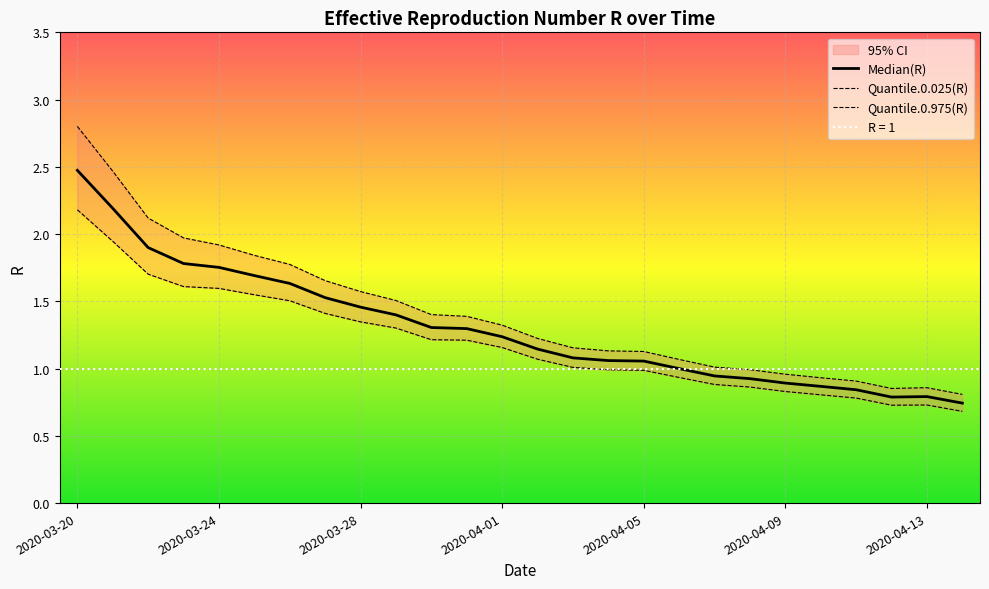

Where is the first local minimum for Quantile.0.025(R)?

2020-04-12